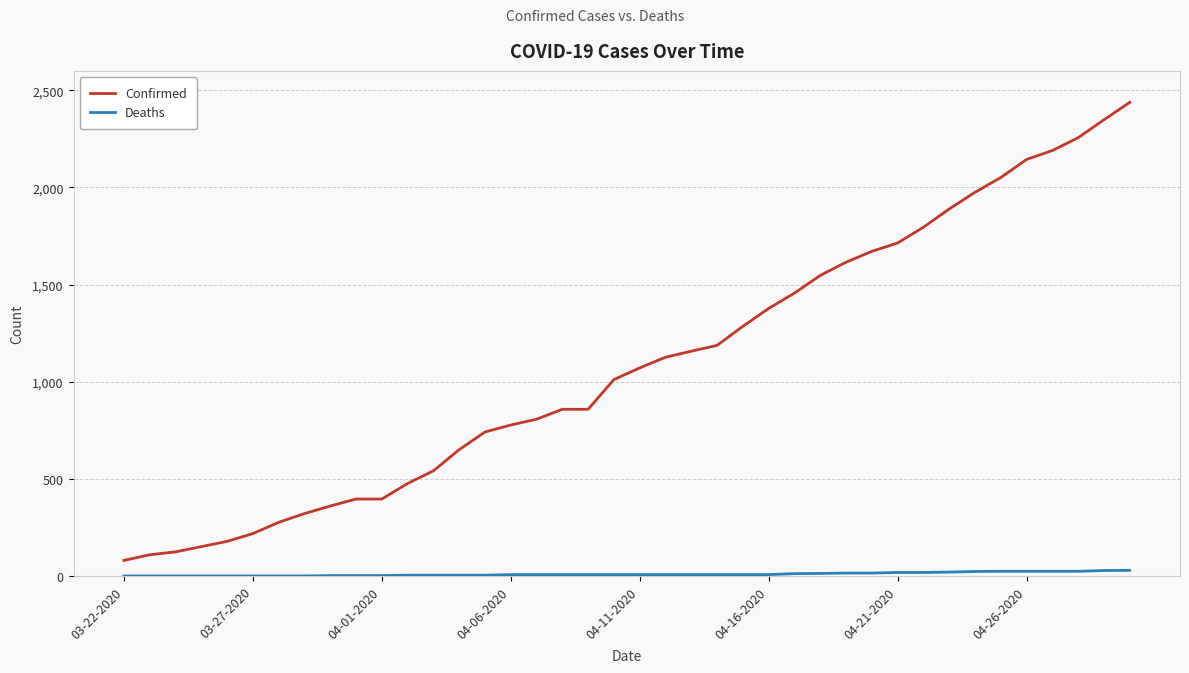

Which series has the largest range (max minus min)?

Confirmed